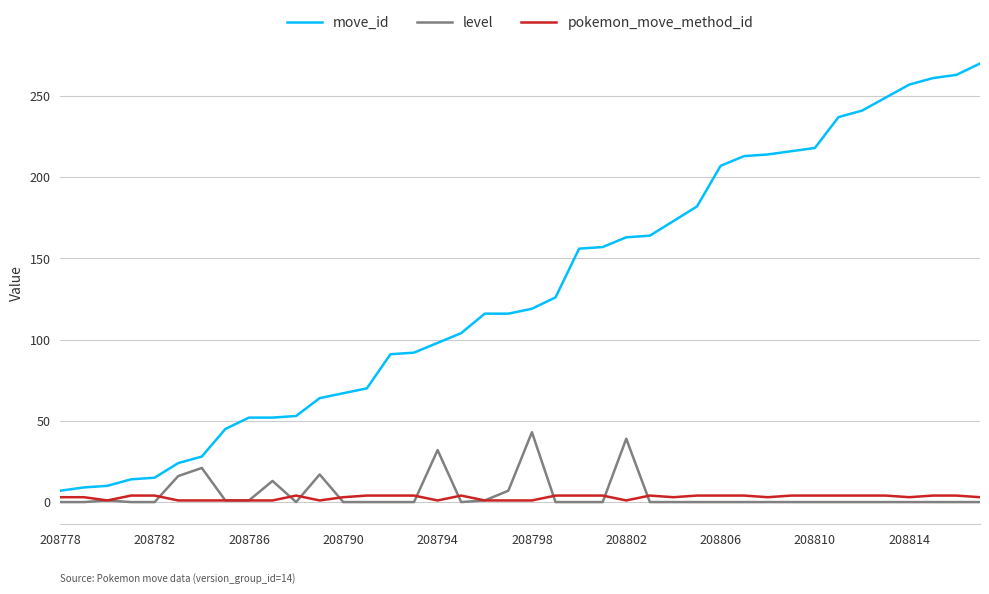

Rank the series by their maximum value, from lowest to highest.

pokemon_move_method_id, level, move_id